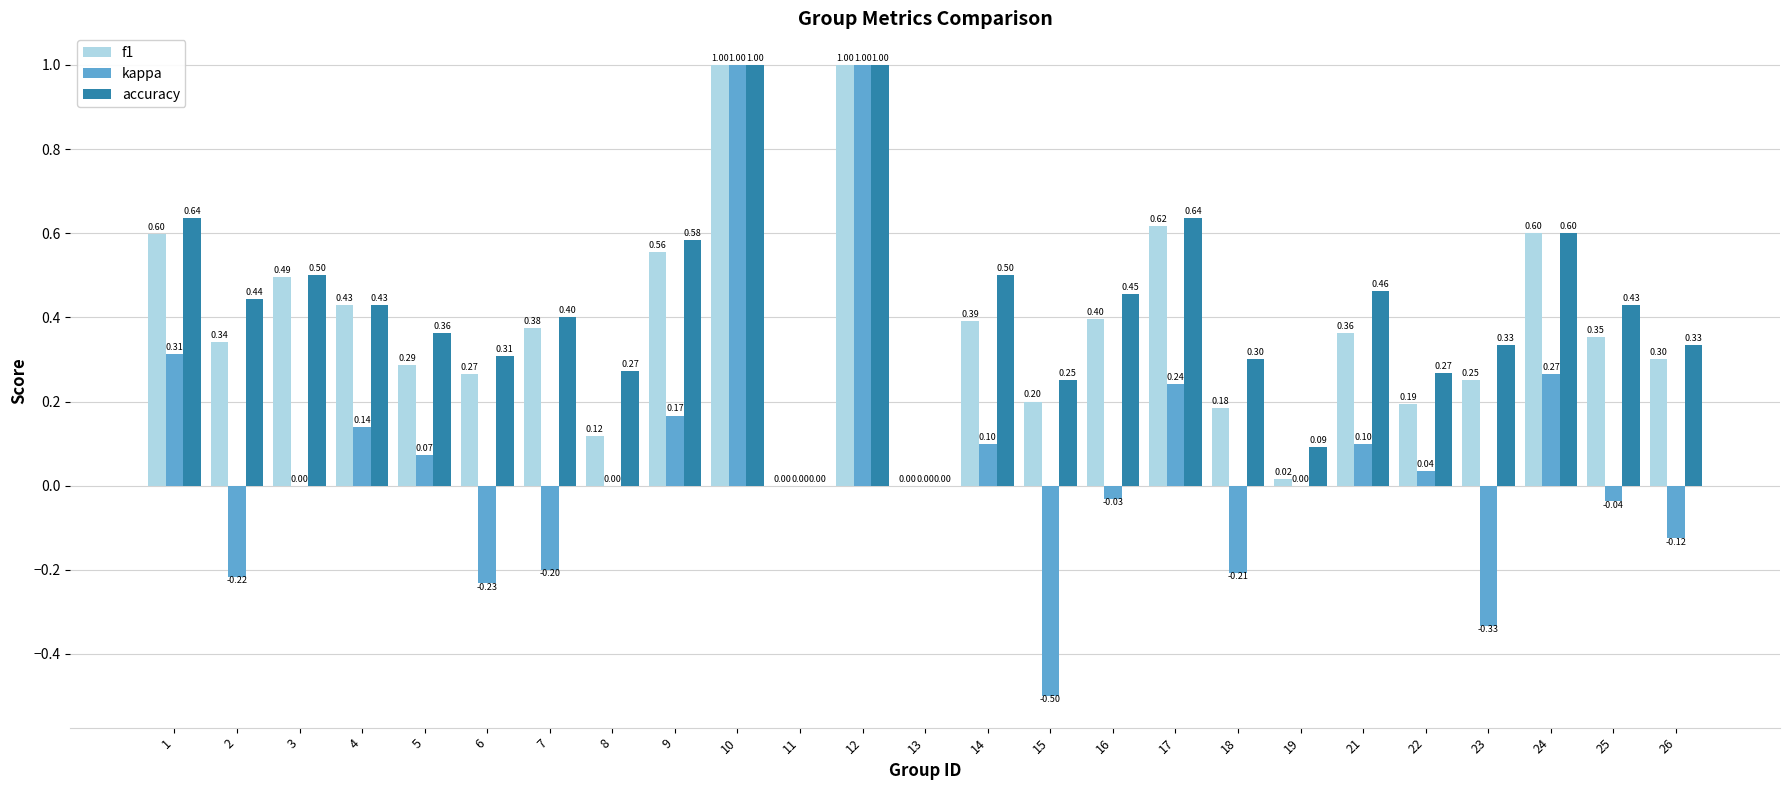

Is the value of f1 at 17 greater than the value of accuracy at 16?

Yes